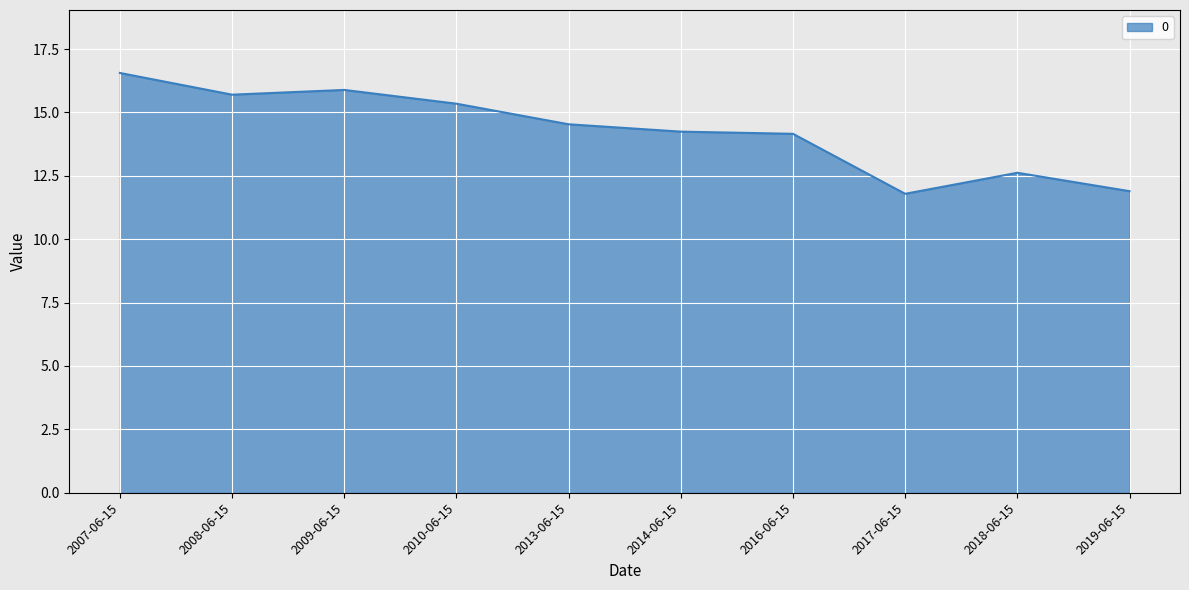

What is the sum of the values at 2007-06-15 and 2019-06-15?

28.4